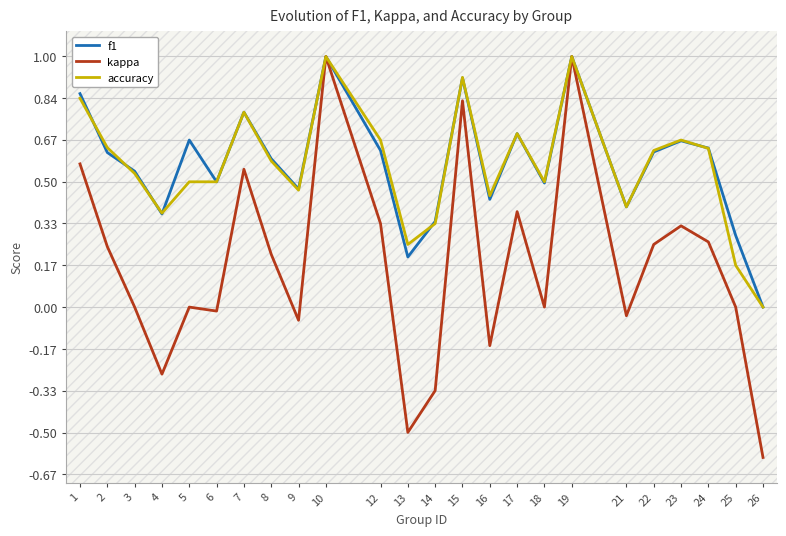

The value of kappa at 13 is -0.3. True or false?

False